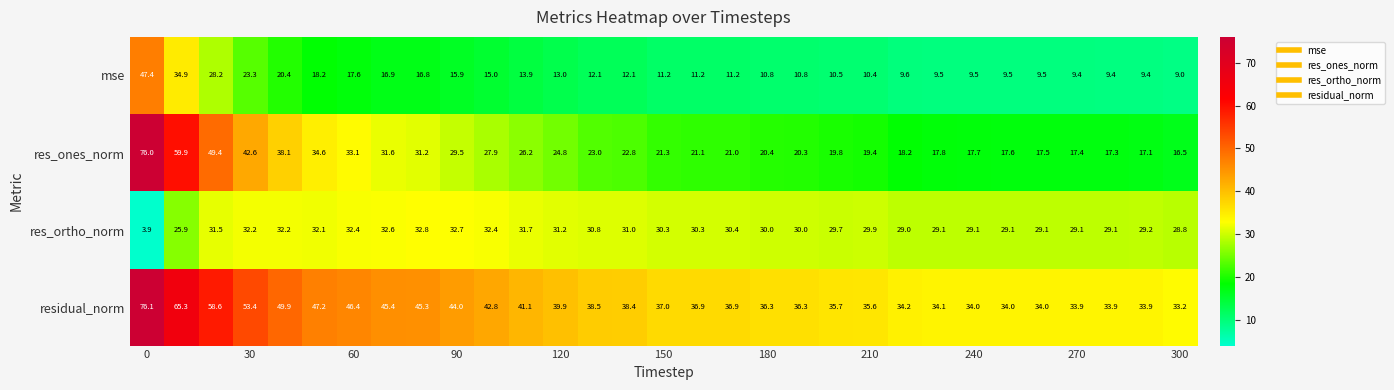

What is the difference between the maximum and minimum values in the mse series?

38.4